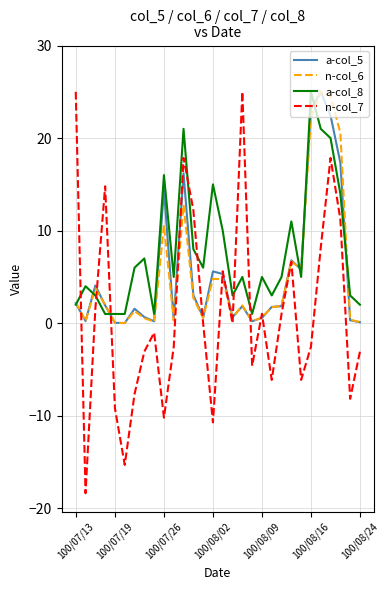

True or false: a-col_5 has more than 2 points higher than both neighbors.

True